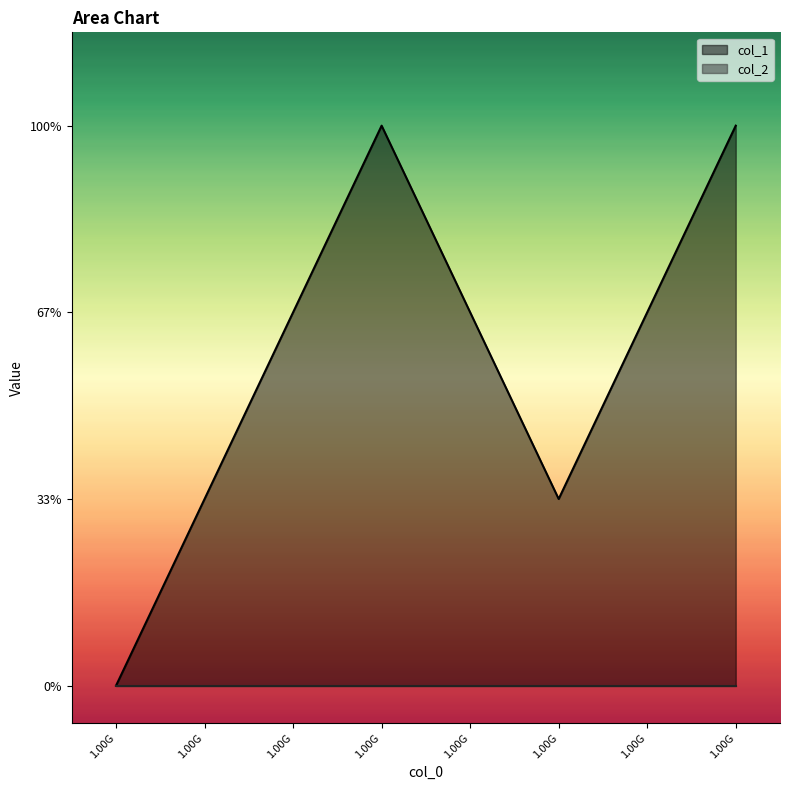

How many values are below 2?

3